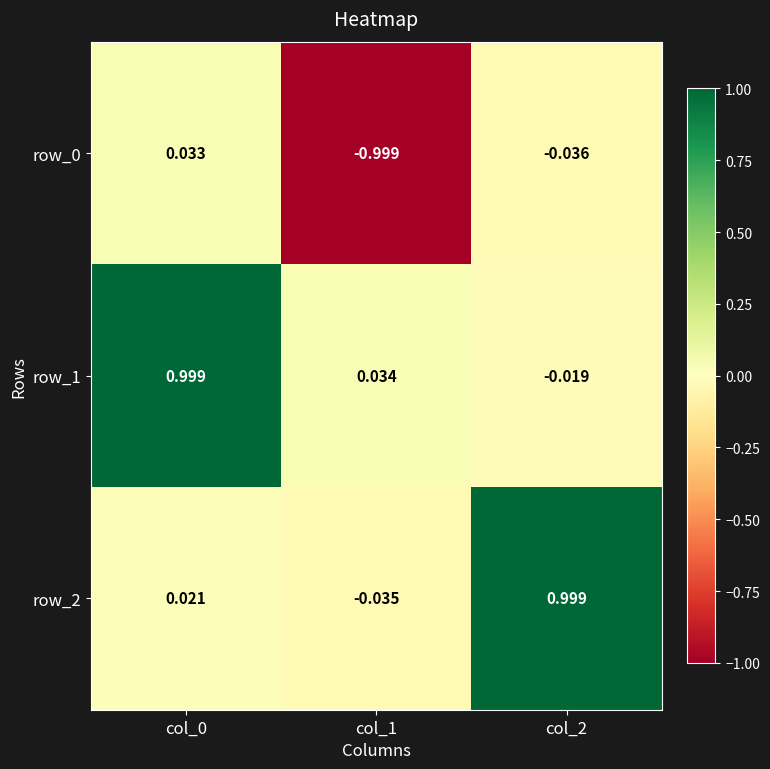

How many values in row_1 are below zero?

1